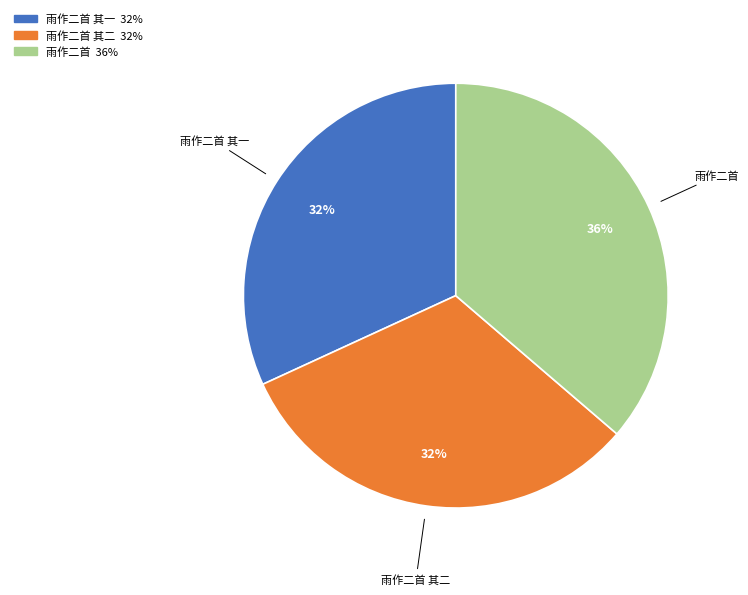

Is there any slice that represents more than half of the pie?

No